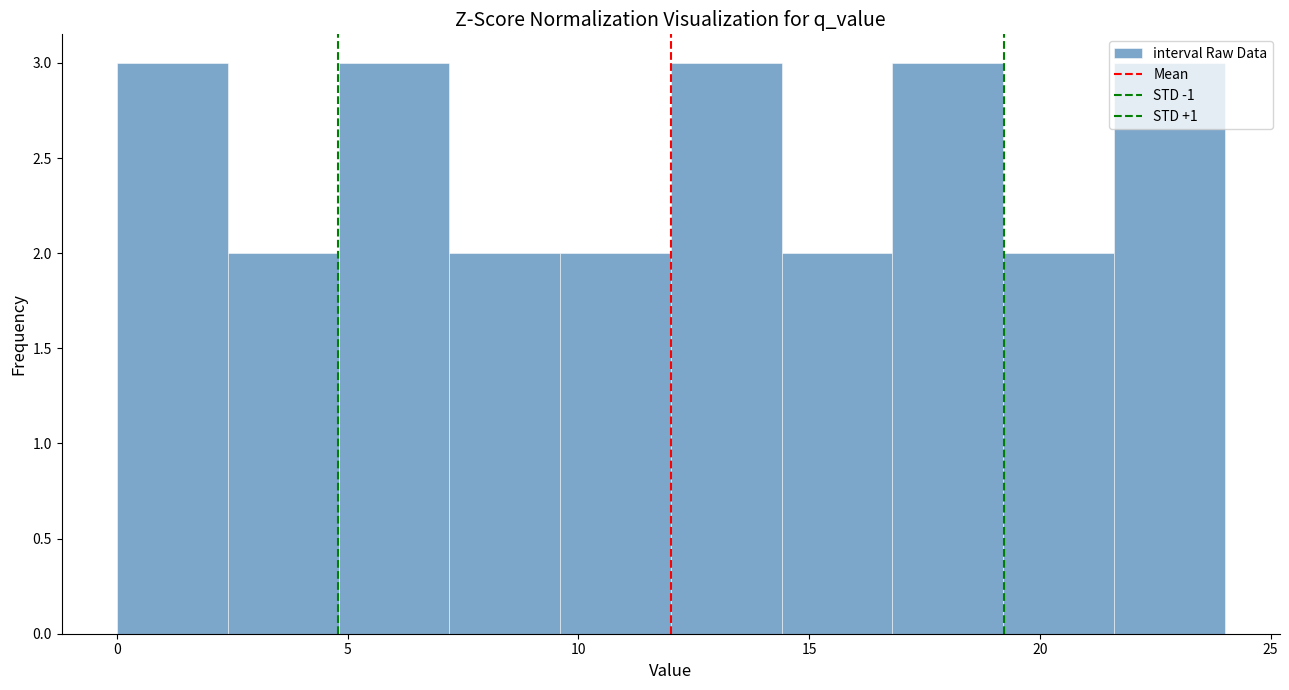

Reading left to right, transcribe this chart: for each bar, give the range it covers on the x-axis and its height. Neither the bar edges nor the heights are printed on the chart, so give them approximately, as read against the axes.

0.0 to 2.4: 3
2.4 to 4.8: 2
4.8 to 7.2: 3
7.2 to 9.6: 2
9.6 to 12.0: 2
12.0 to 14.4: 3
14.4 to 16.8: 2
16.8 to 19.2: 3
19.2 to 21.6: 2
21.6 to 24.0: 3